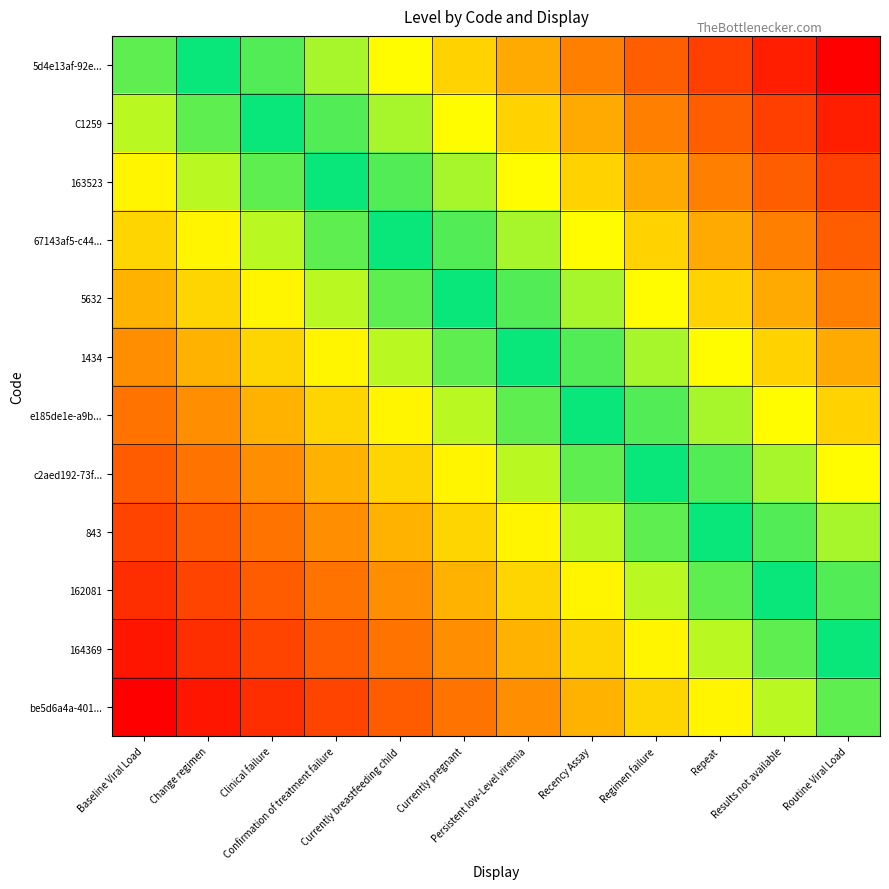

How many distinct data groups are displayed?

12